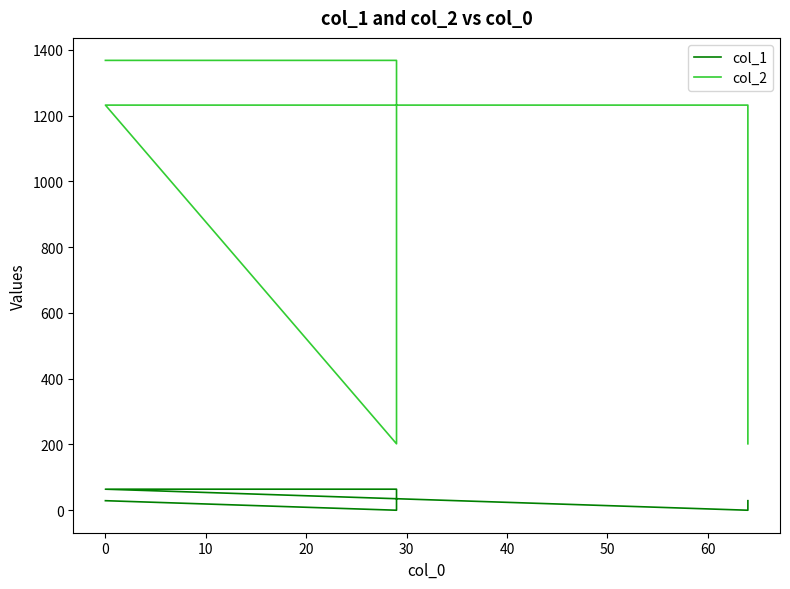

At how many categories does at least one series exceed 587?

4